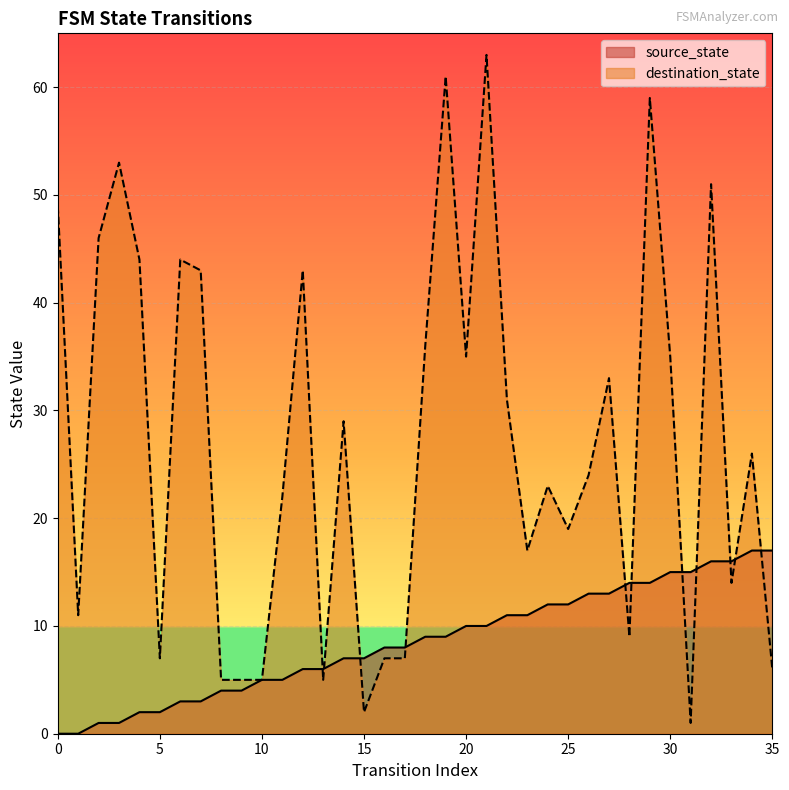

Rank the categories by destination_state value from lowest to highest.

31, 15, 8, 9, 10, 13, 35, 5, 16, 17, 28, 1, 33, 23, 25, 11, 24, 26, 34, 14, 22, 27, 20, 30, 18, 7, 12, 4, 6, 2, 0, 32, 3, 29, 19, 21